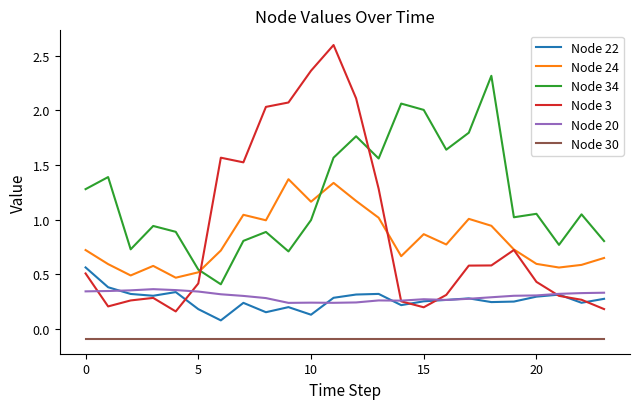

Which series has the widest spread of values?

Node 3